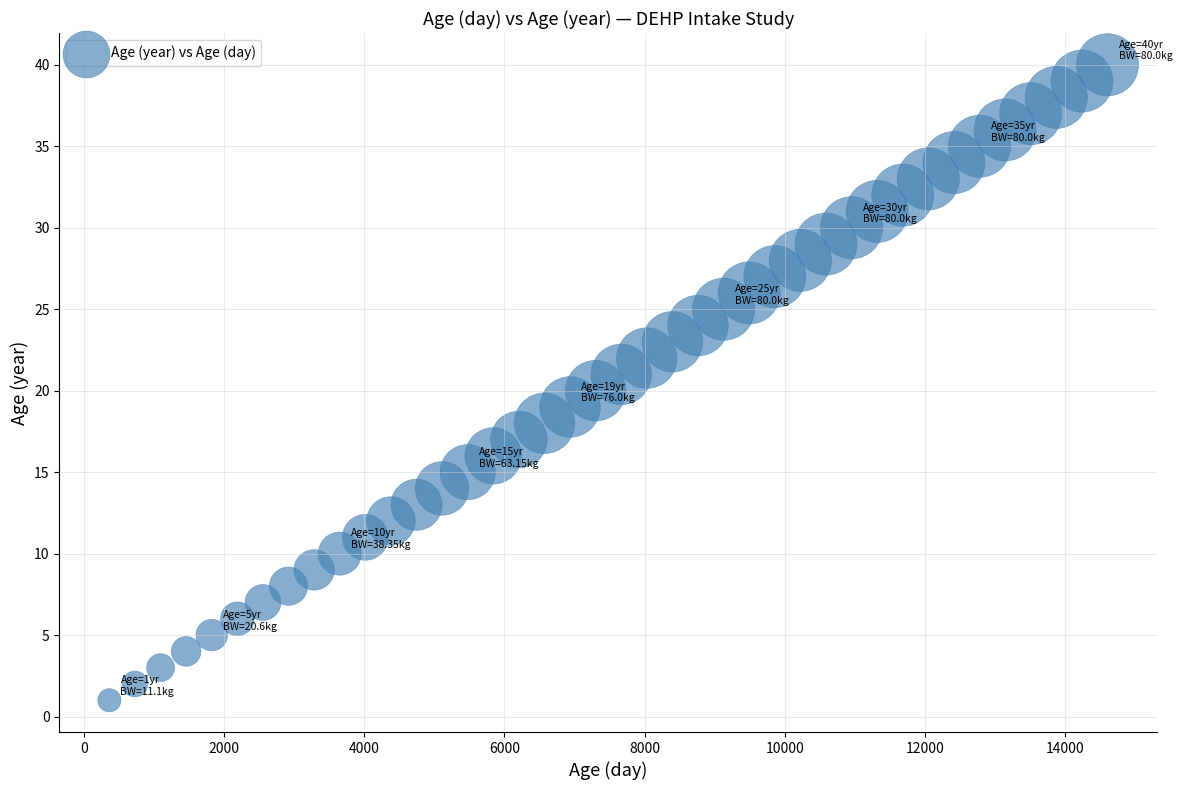

What is the range of Y values (max minus min)?

39